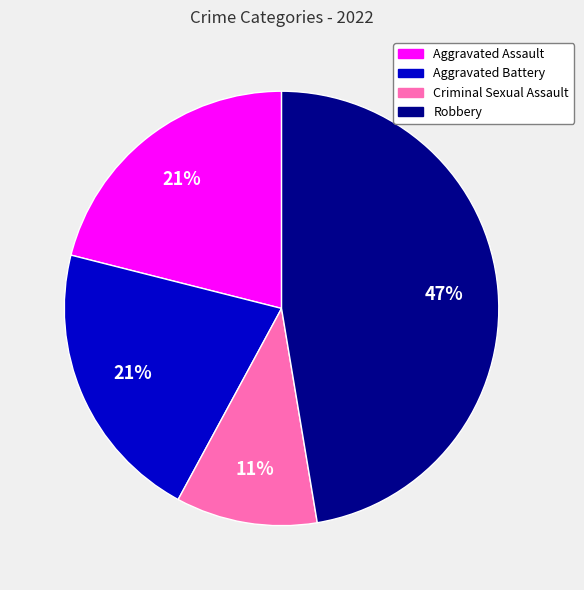

Which has a higher value, Criminal Sexual Assault or Aggravated Battery?

Aggravated Battery